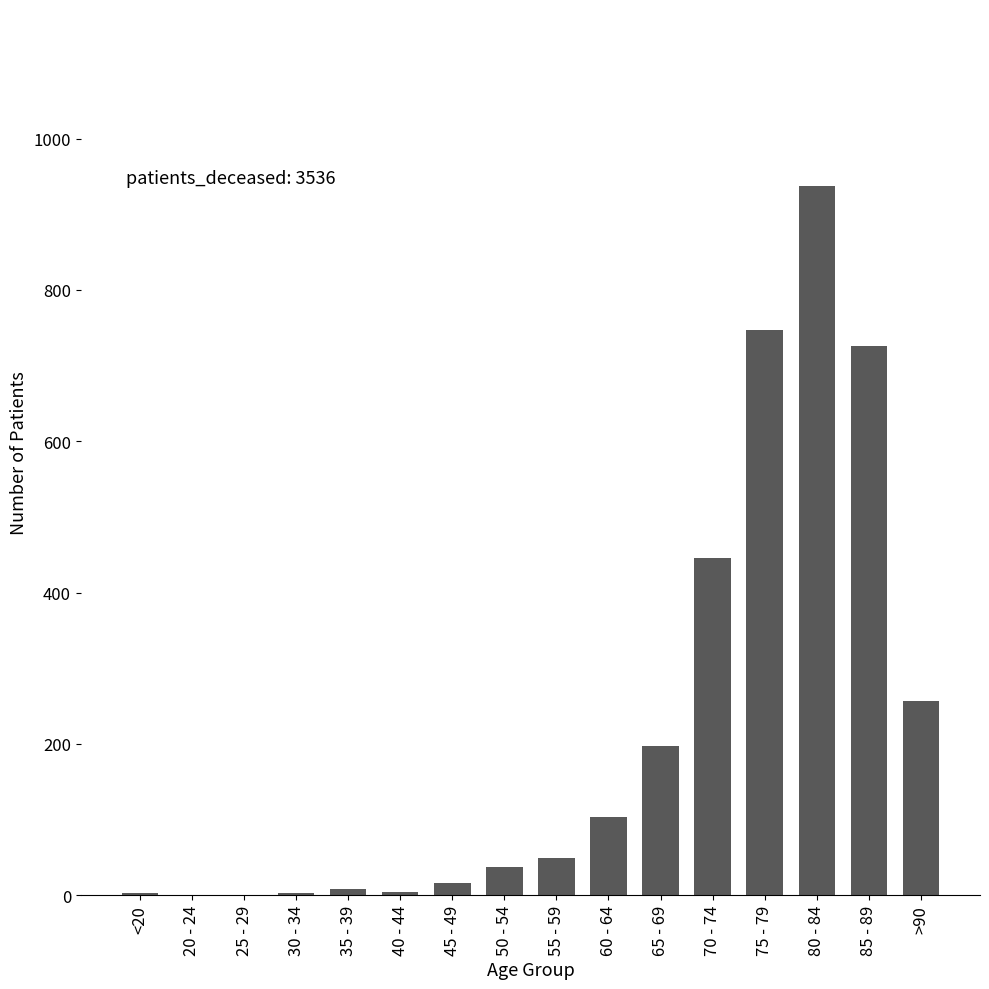

What is the sum of all values?

3536